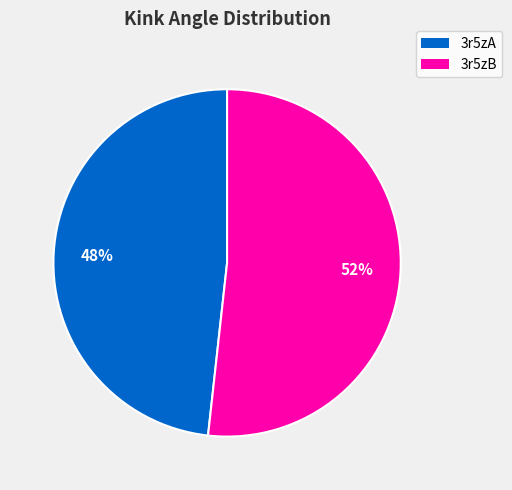

Which slice is the smallest?

3r5zA